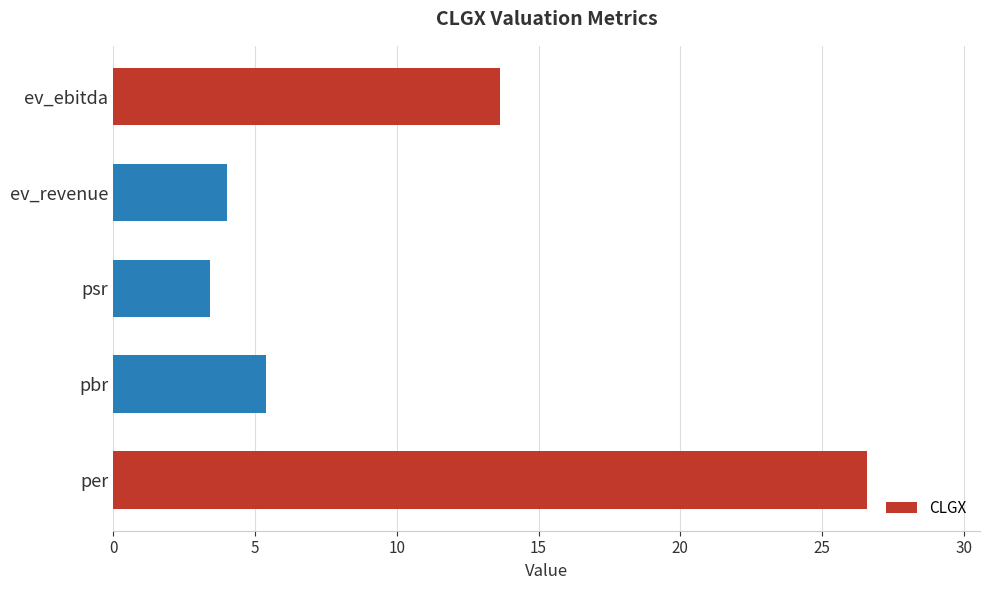

How many bars are there in total?

5